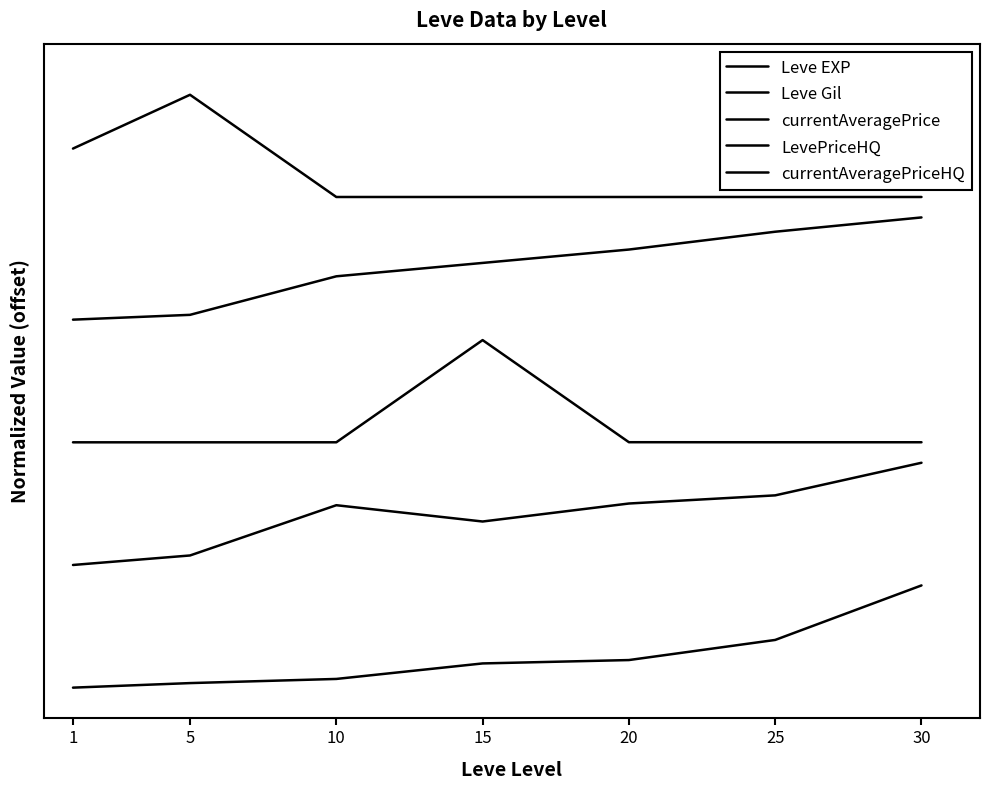

Does the chart display data point markers on the line(s)?

No